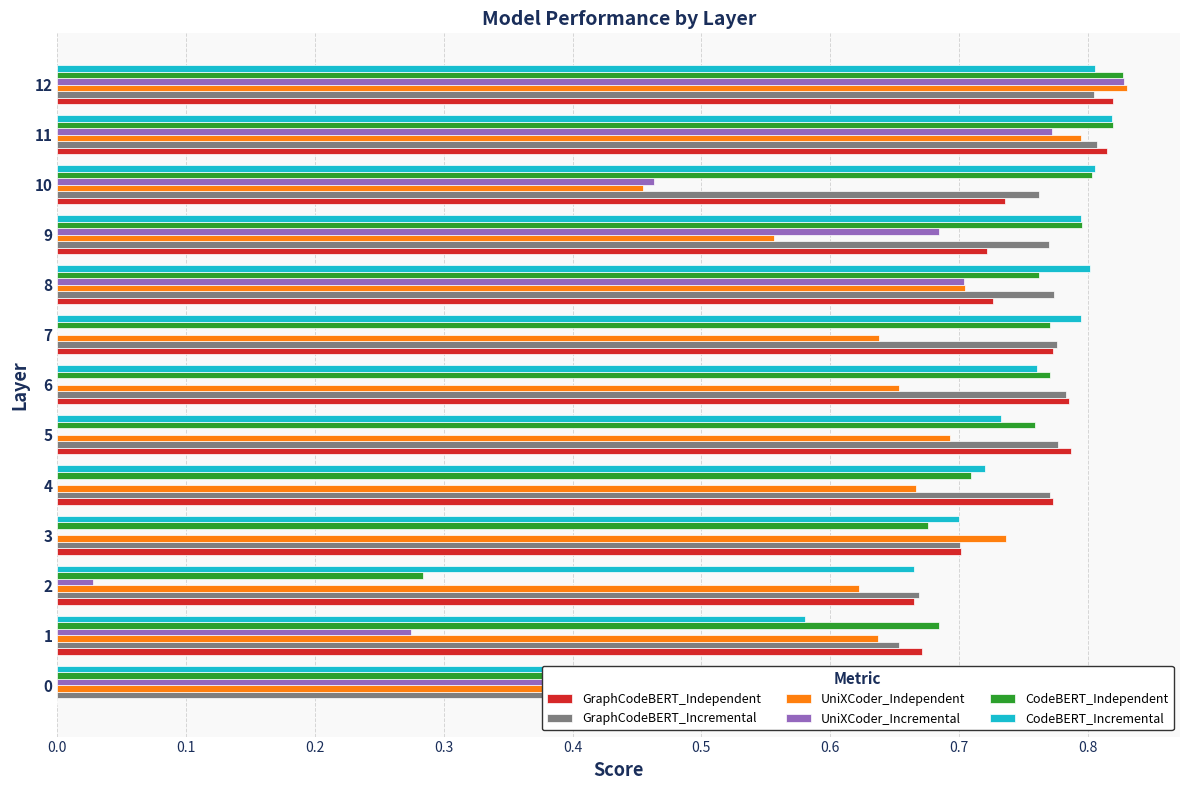

The value of GraphCodeBERT_Independent at 2 is 0.7. True or false?

True